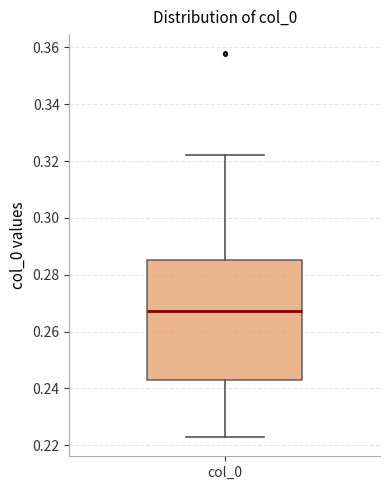

Transcribe this box plot: give where the median line is, the range the box spans, and where the two whiskers end, as read against the y-axis. The values are not printed on the chart, so give them approximately, as read against the axis.

median 0.268, box 0.242 to 0.286, whiskers 0.222 to 0.322